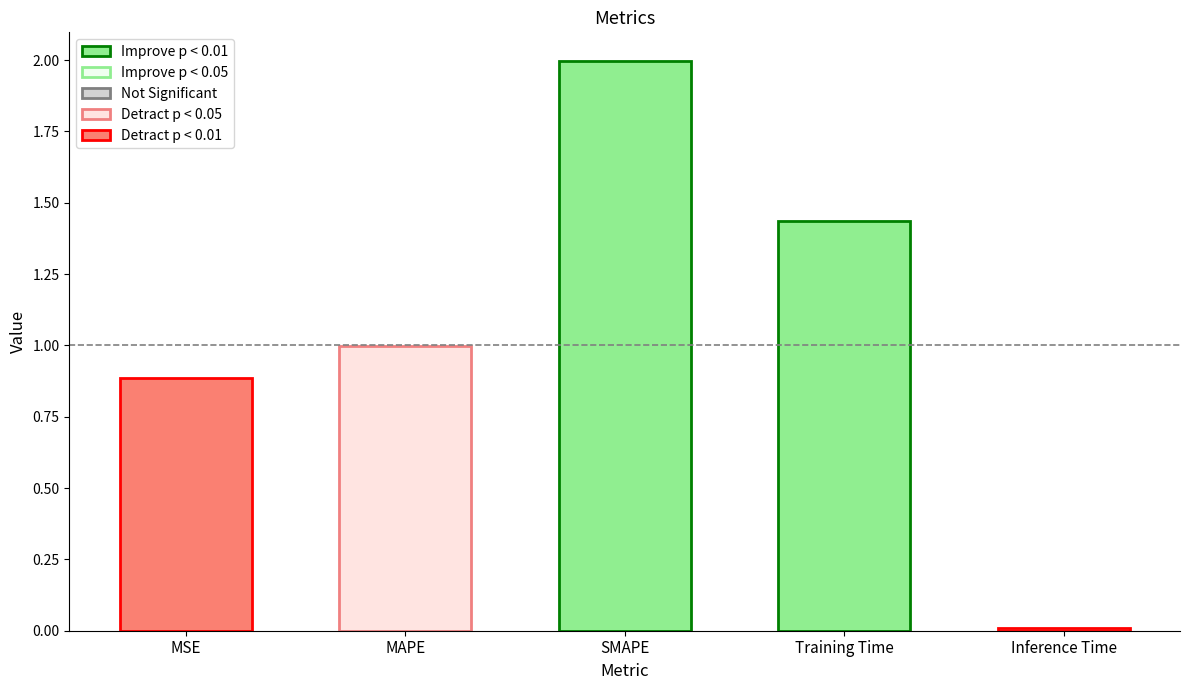

Rank the categories by value from lowest to highest.

Inference Time, MSE, MAPE, Training Time, SMAPE